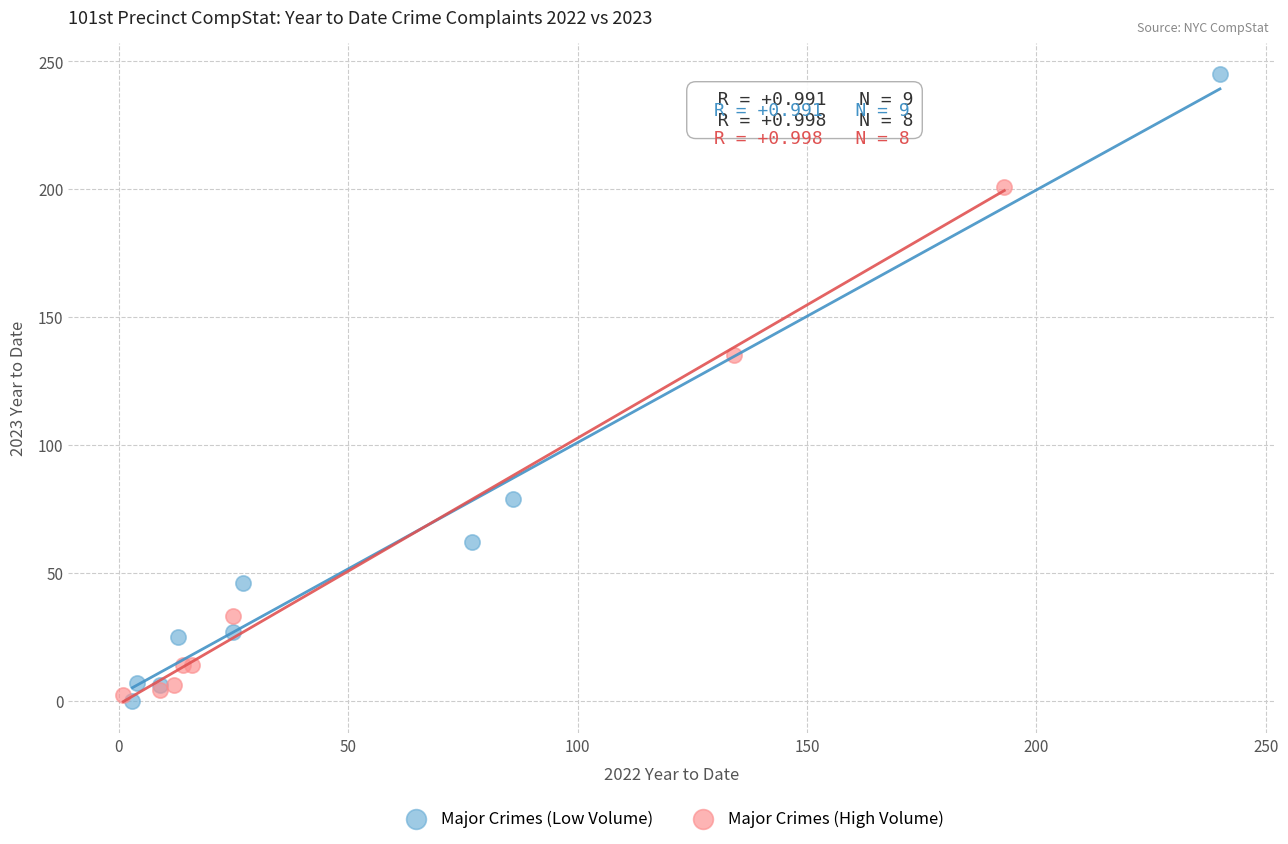

Which series reaches the maximum Y coordinate?

Major Crimes (Low Volume)